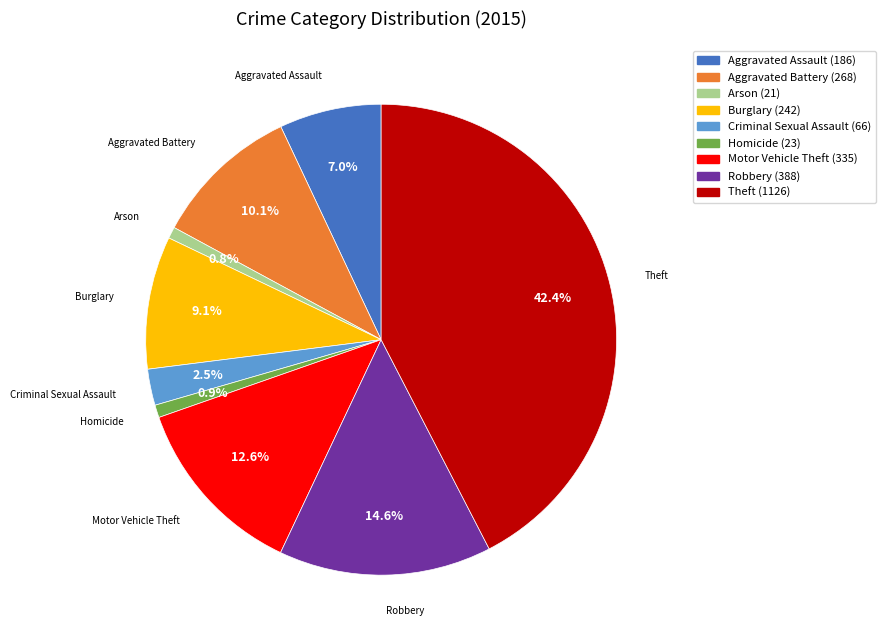

How many segments does this pie chart have?

9